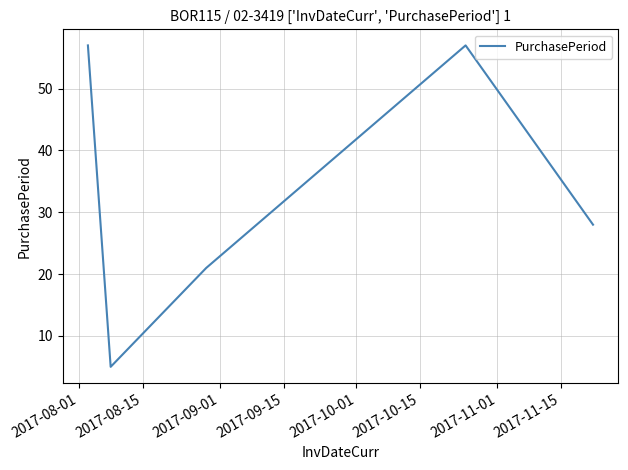

True or false: there are more than 1 points higher than both neighbors.

False